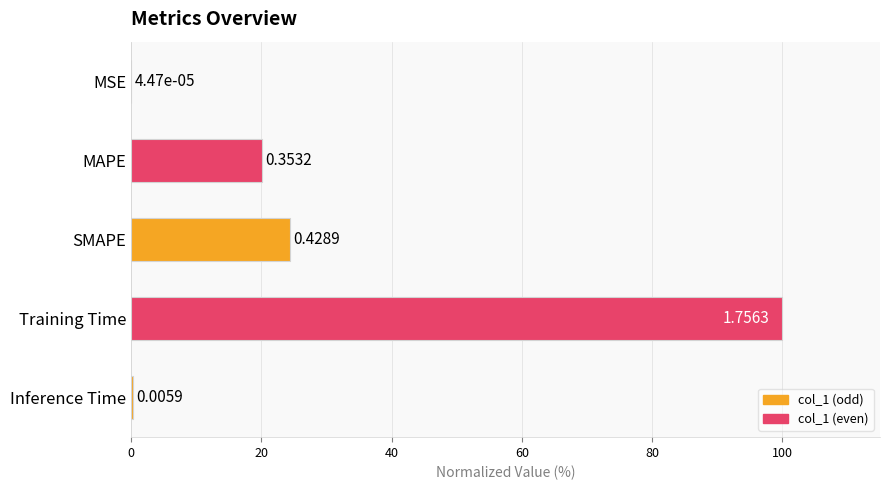

What is the change in value from Training Time to Inference Time?

-99.7